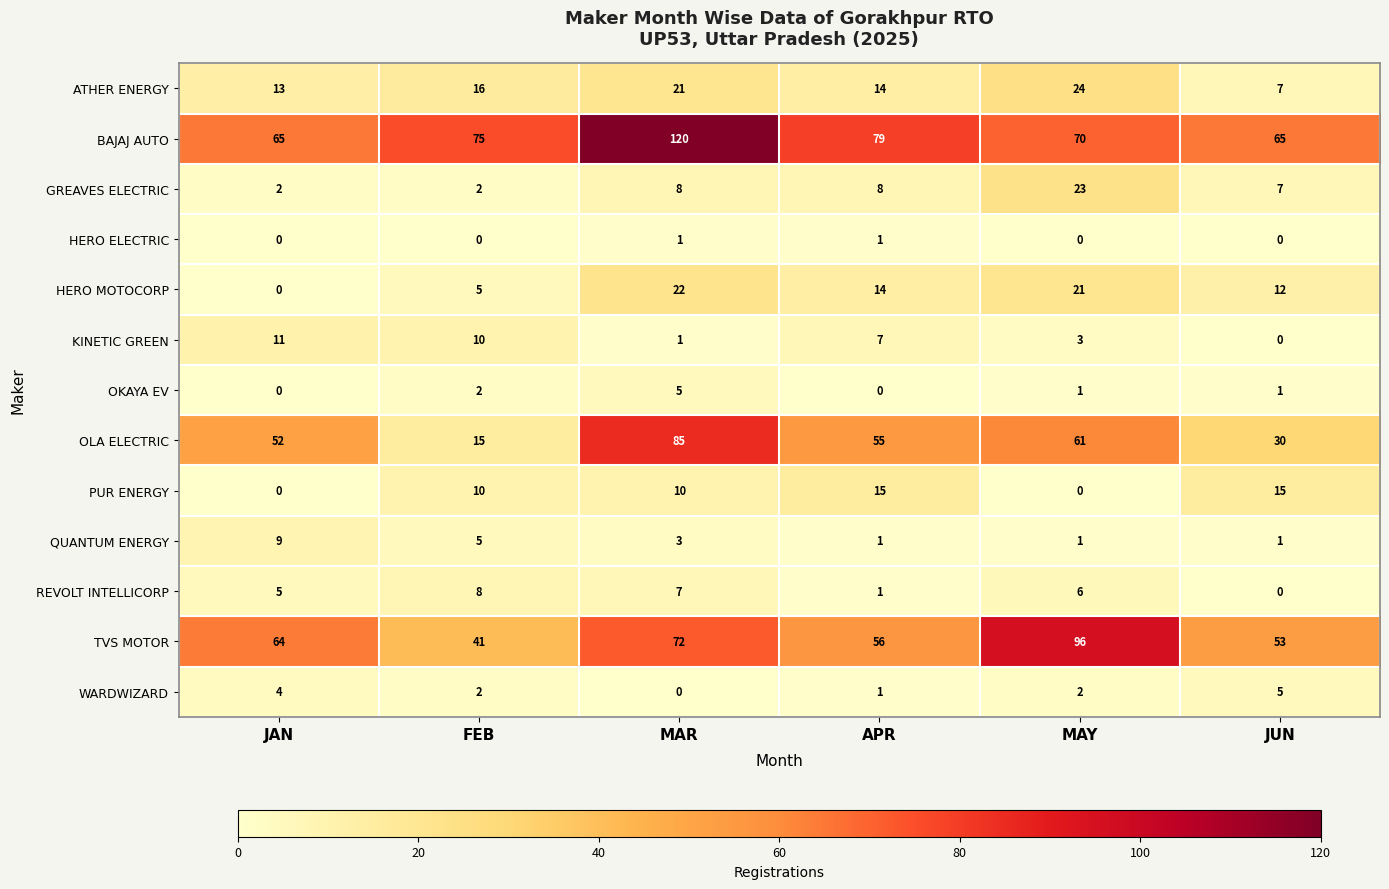

The TVS MOTOR series shows 72 at MAR. True or false?

True